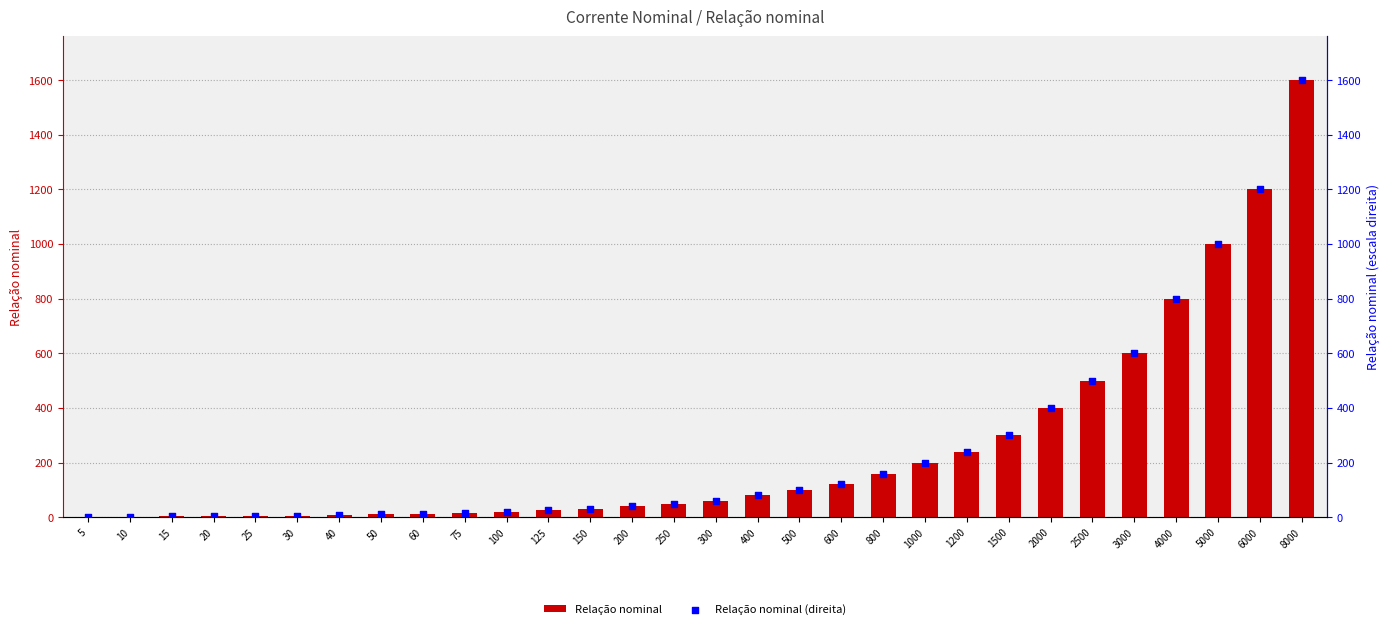

What are all the series names shown in the legend?

Relação nominal, Relação nominal (direita)